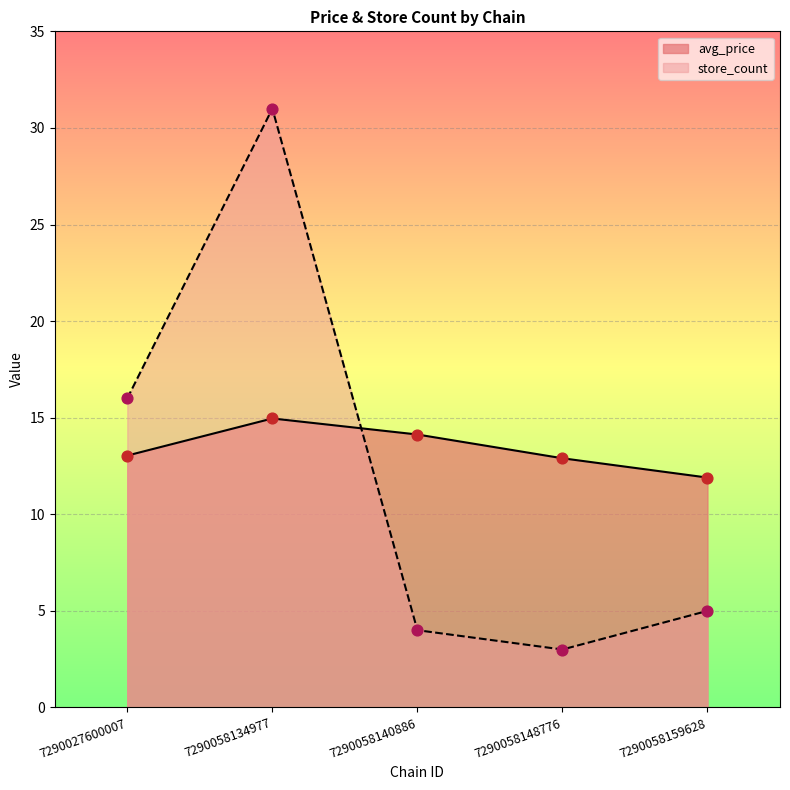

What is the total value across all series at 7290027600007?

29.0